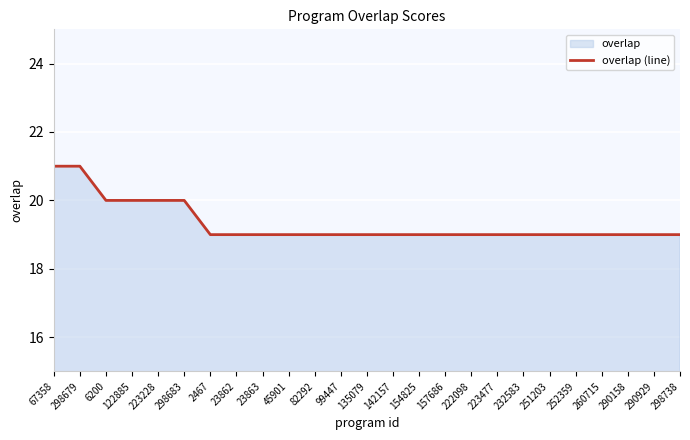

What is the greatest value displayed?

21